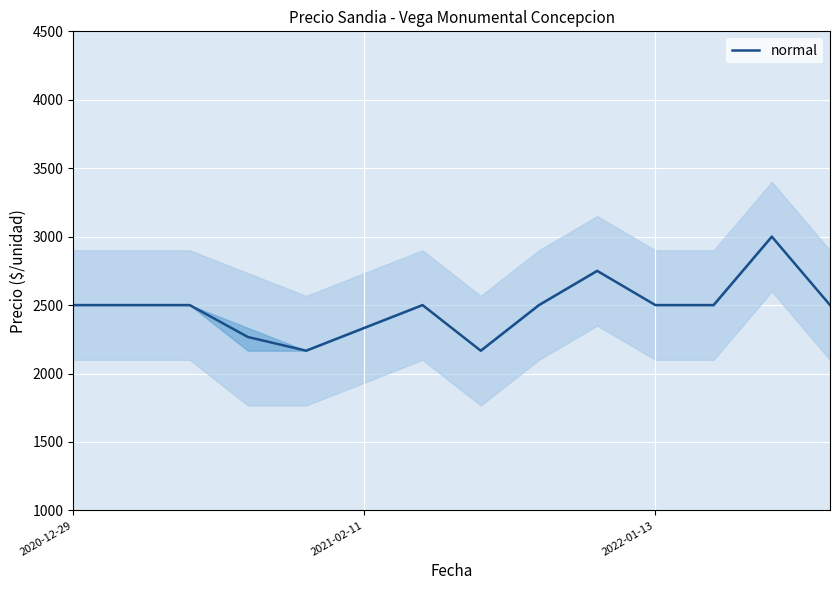

What is the smallest value displayed?

2166.7